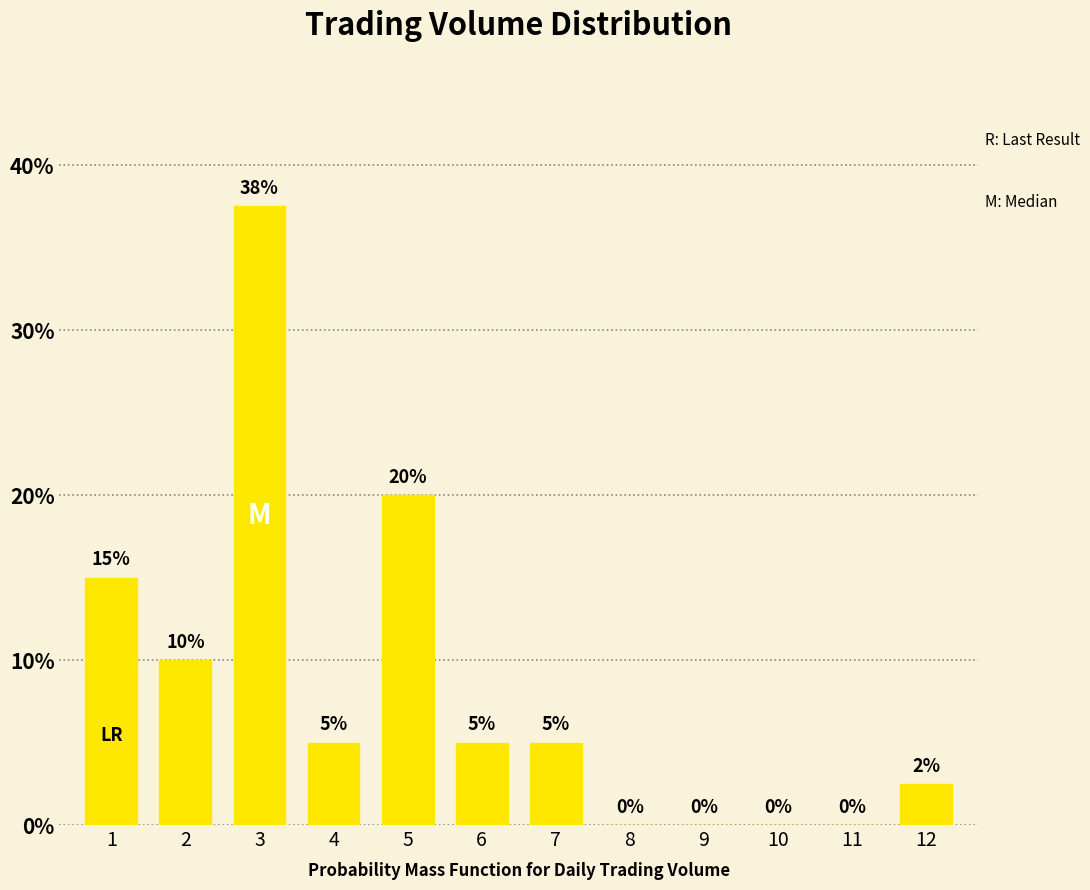

Read the value at 12.

2.5